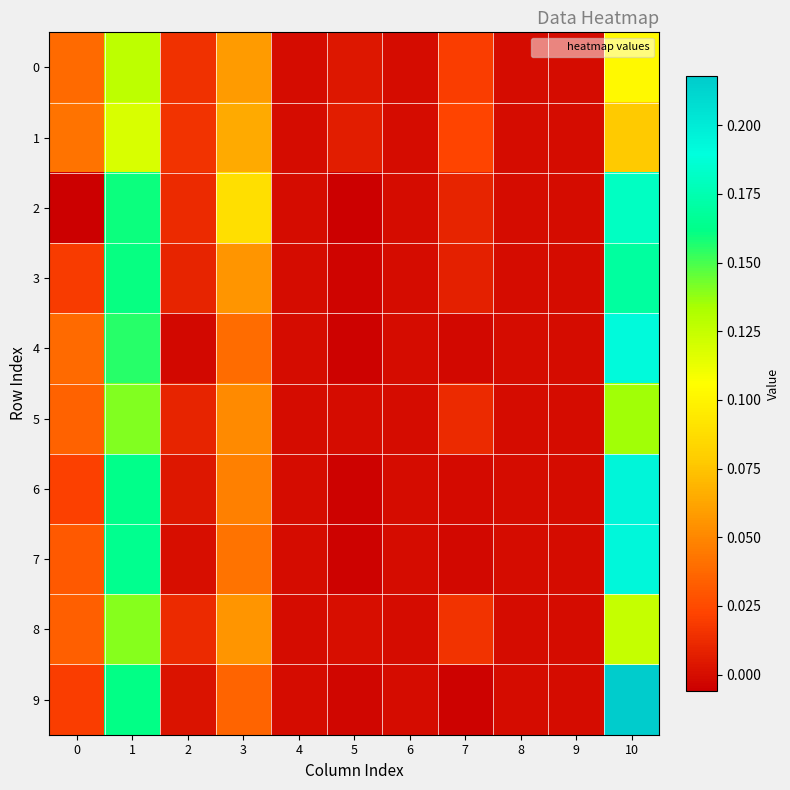

Between 1 and 3, which is larger?

1